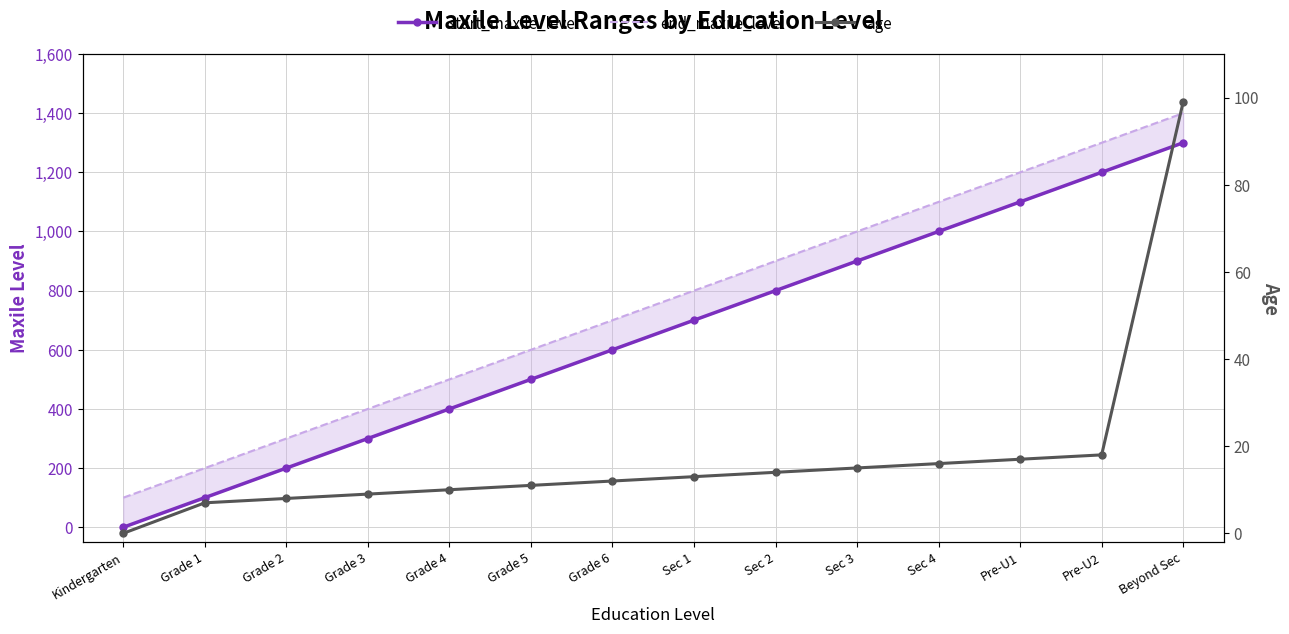

True or false: age and start_maxile_level cross at least once.

False